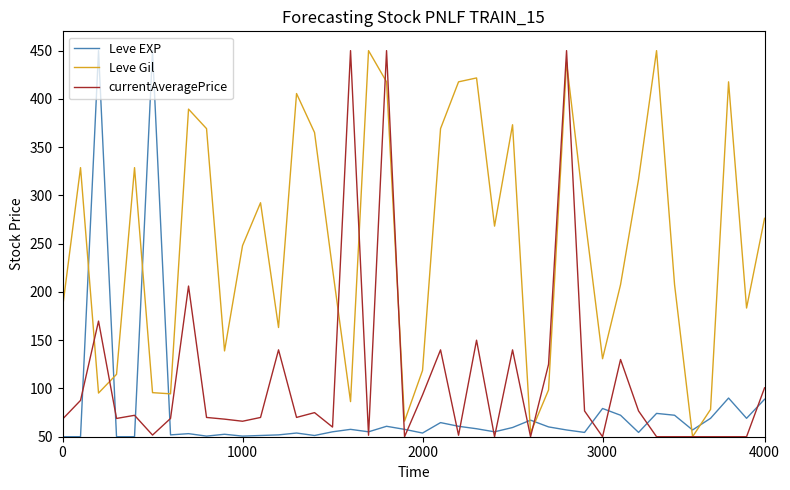

True or false: Leve EXP and Leve Gil cross at least once.

True